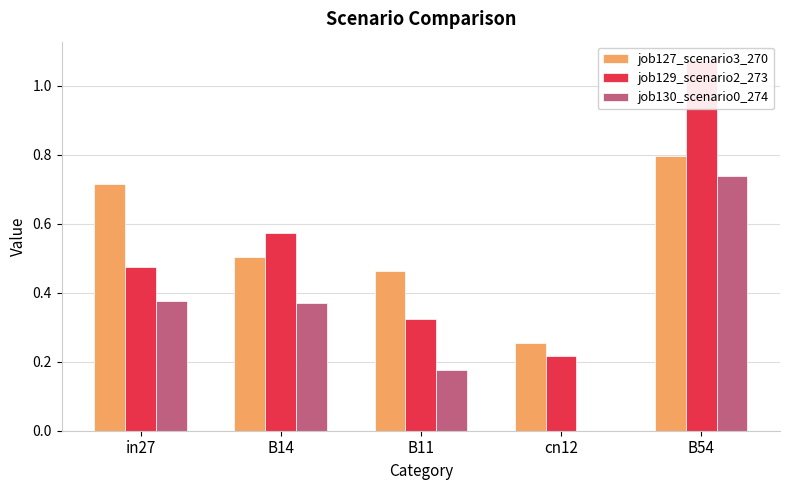

What is the value of the job129_scenario2_273 bar at the 4th from the left?

0.2